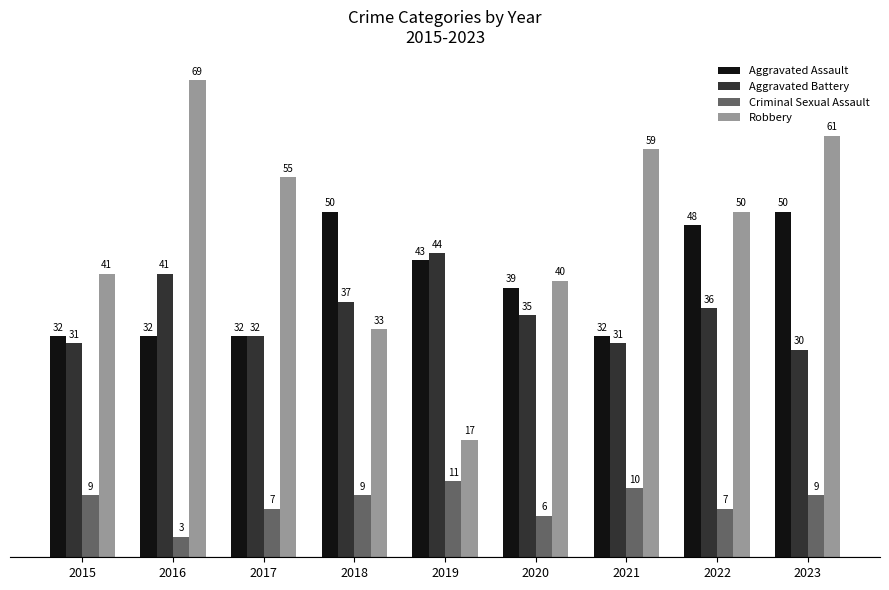

What is the difference between the highest and lowest values at 2020?

34